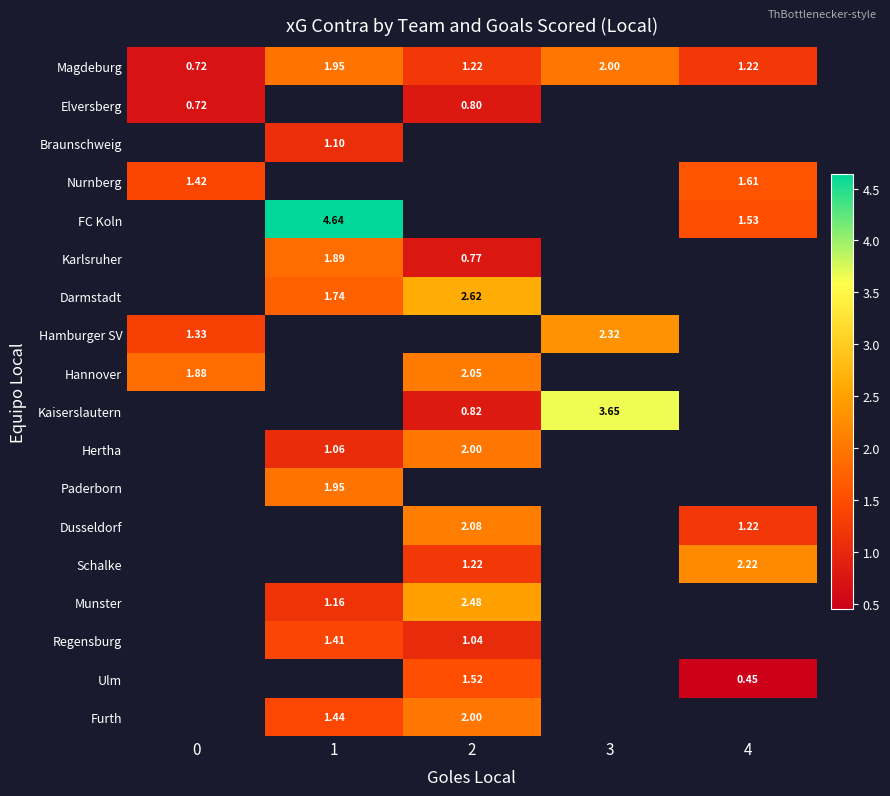

How many categories are shown in the chart?

5